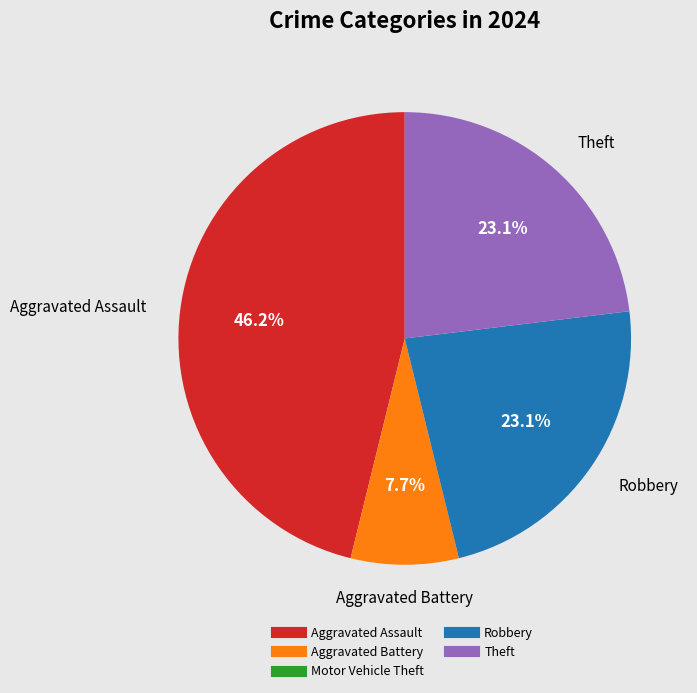

Does any single category account for the majority?

No